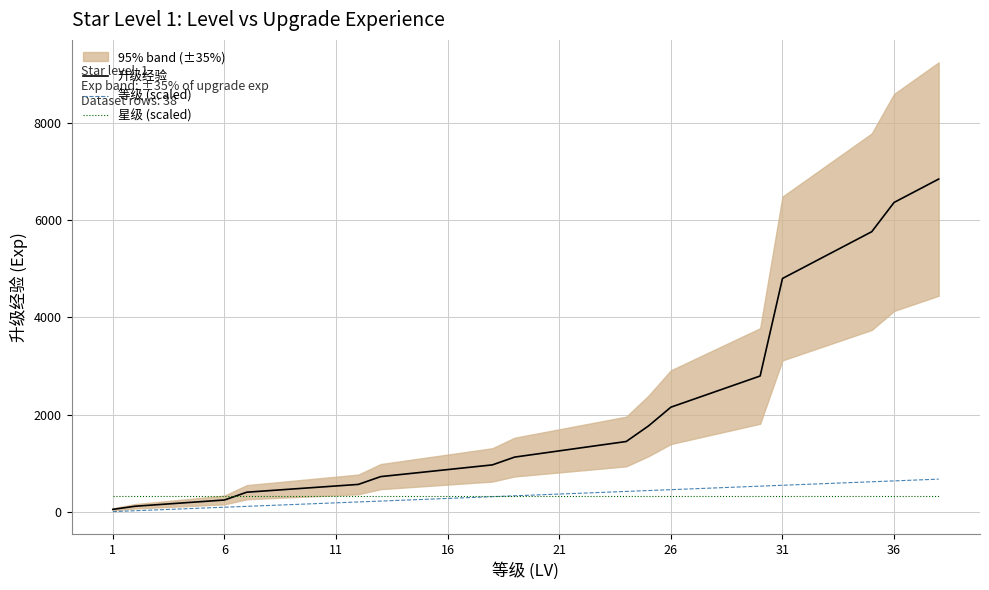

What is the sum of all 升级经验 values?

77288